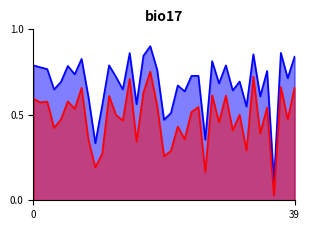

What is the difference between the highest and lowest values at 14?

0.2